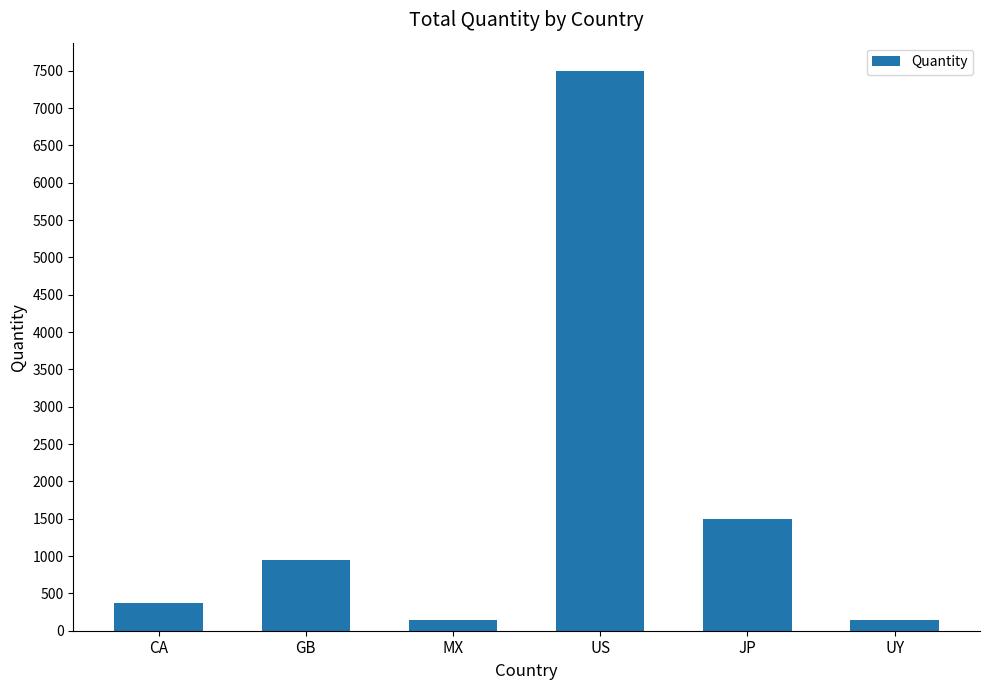

Read the value at JP, to the nearest 50.

1500